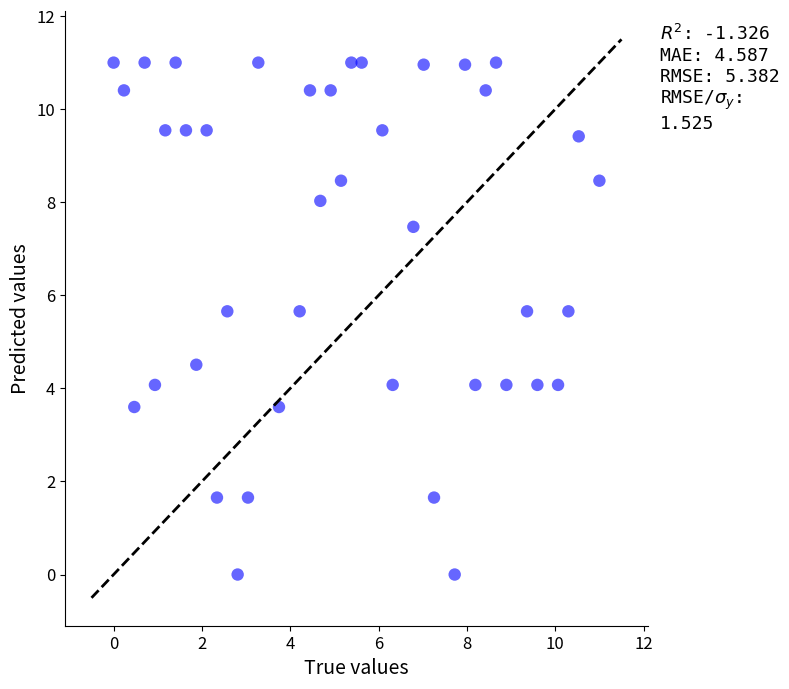

What Y value in the scatter plot is closest to 5?

4.5